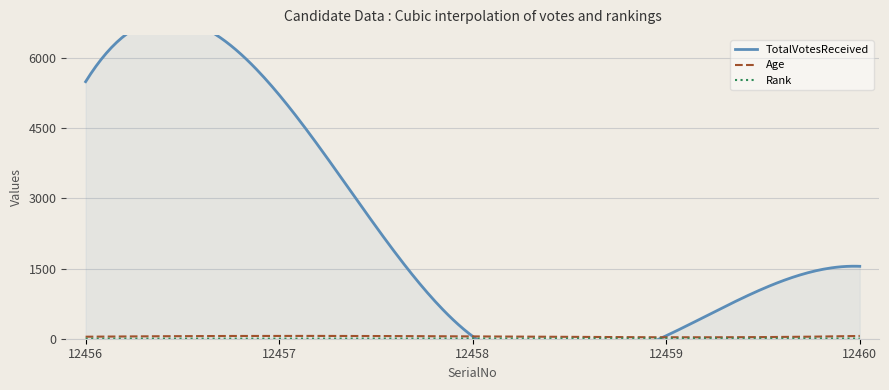

Reading right to left, extract all data points from this chart.

TotalVotesReceived: 12460=1549	12459=64	12458=50	12457=5217	12456=5499
Age: 12460=59	12459=31	12458=50	12457=60	12456=43
Rank: 12460=3	12459=4	12458=5	12457=2	12456=1